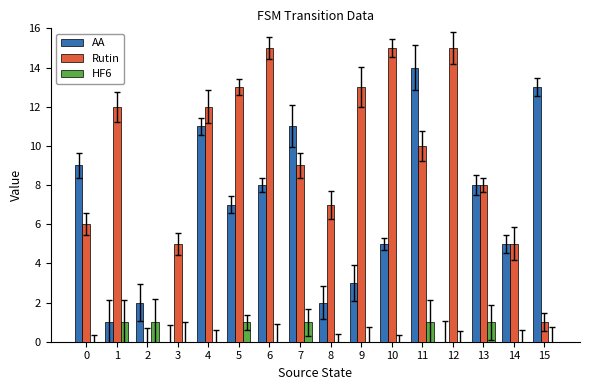

Which series has the widest spread of values?

Rutin